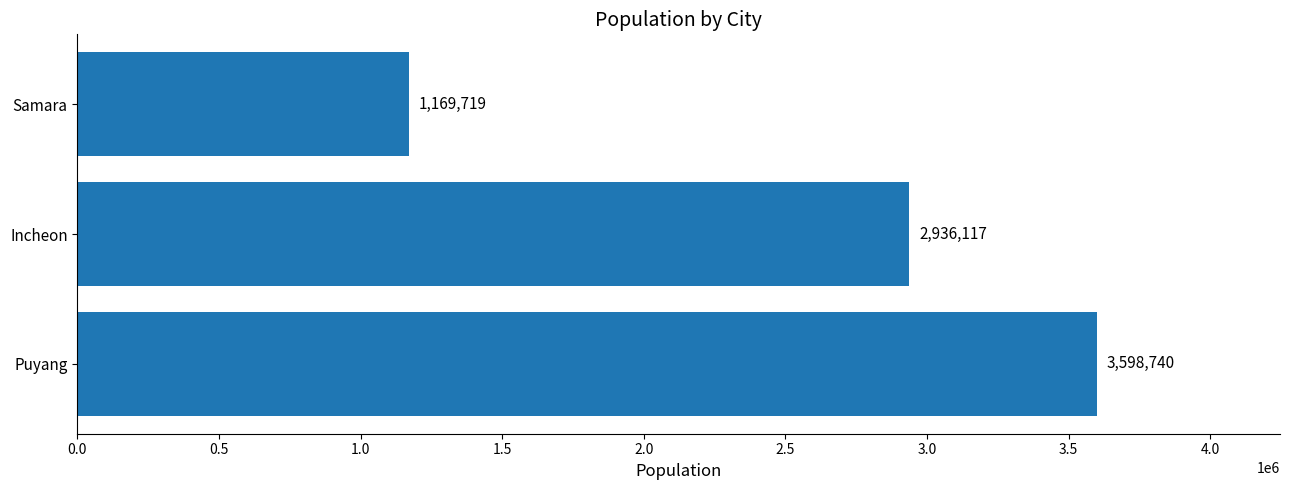

What is the ratio of the value at Puyang to the value at Samara?

3.1